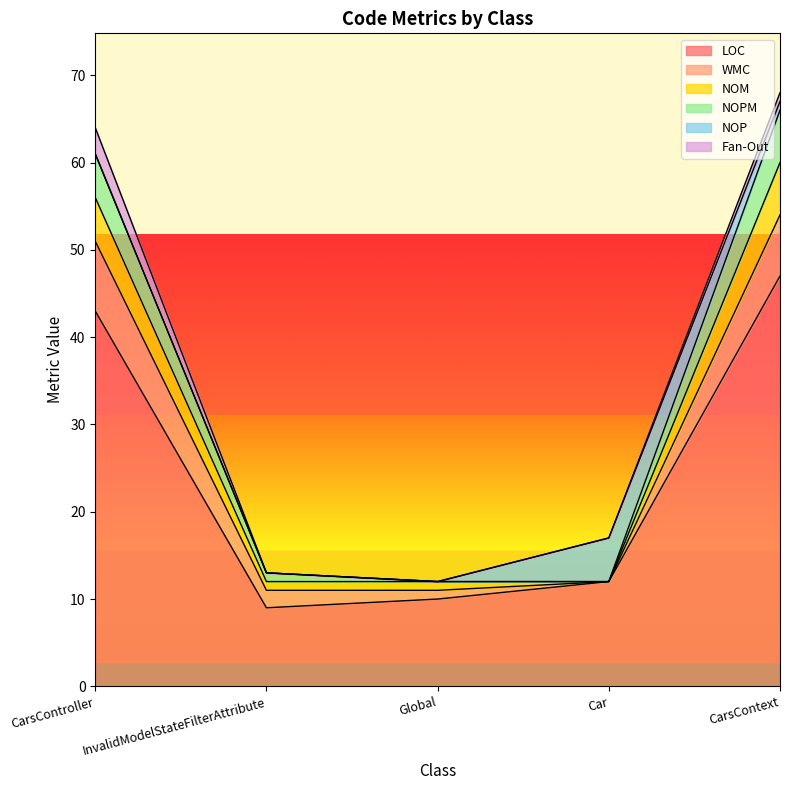

True or false: NOM and NOPM intersect in this chart.

False